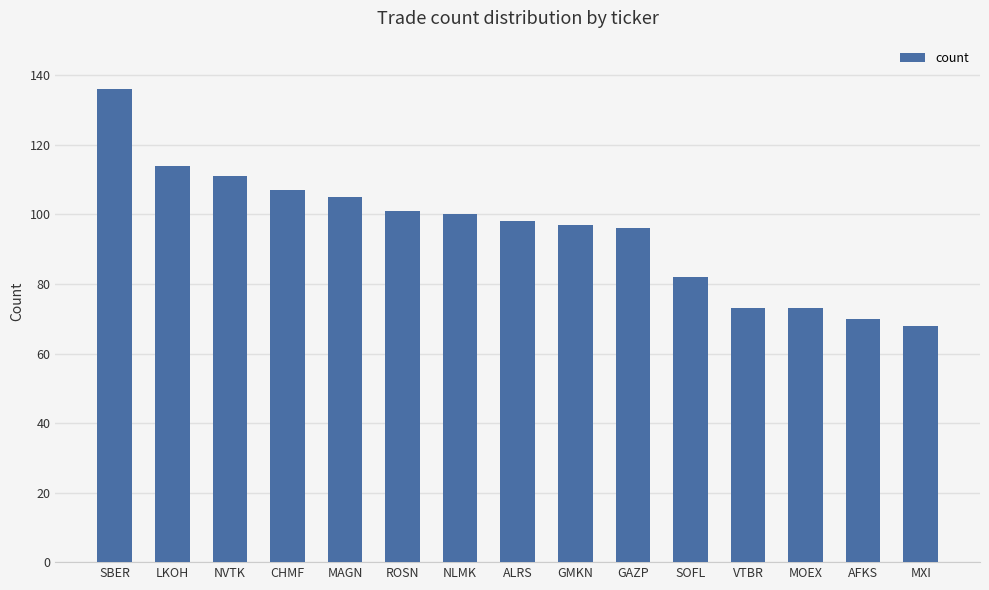

How many categories are shown in the chart?

15